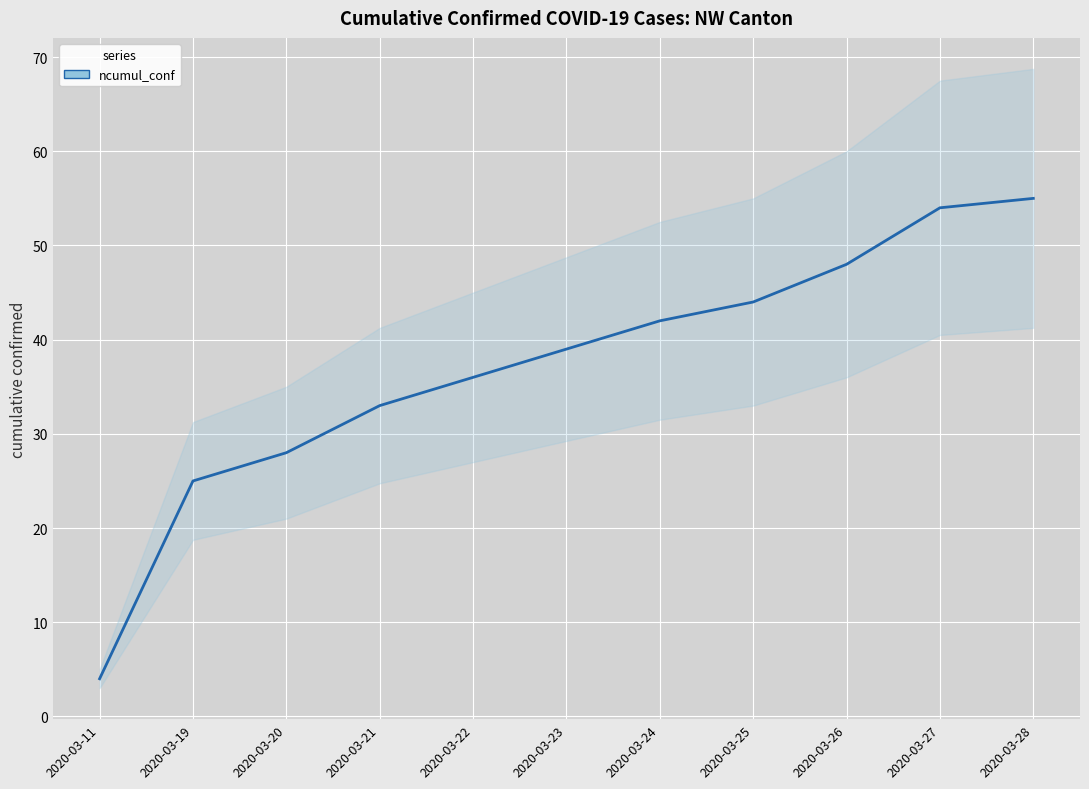

Reading left to right, transcribe all the data shown in this chart.

2020-03-11=4	2020-03-19=25	2020-03-20=28	2020-03-21=33	2020-03-22=36	2020-03-23=39	2020-03-24=42	2020-03-25=44	2020-03-26=48	2020-03-27=54	2020-03-28=55